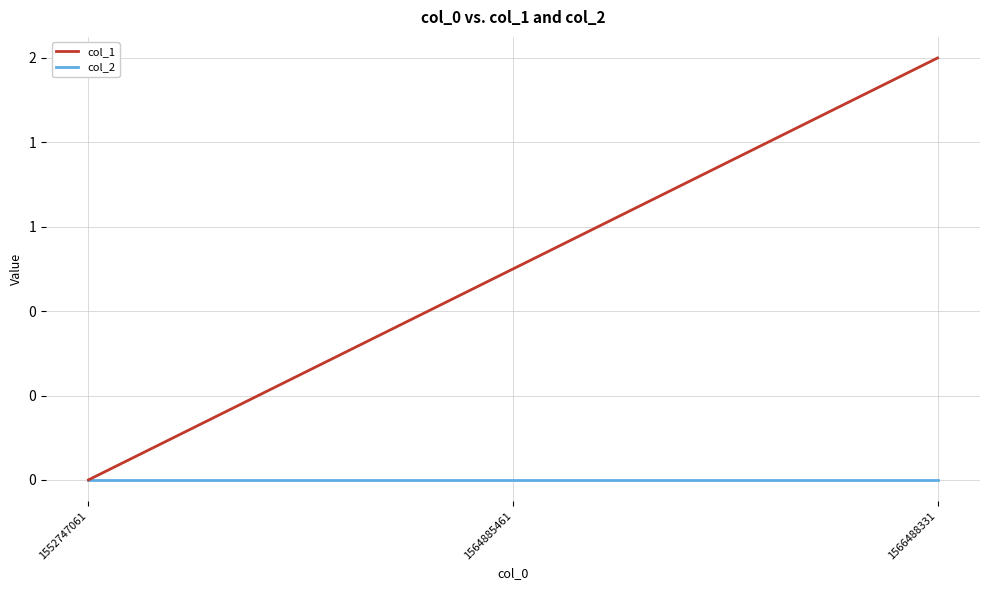

Does the chart display data point markers on the line(s)?

No